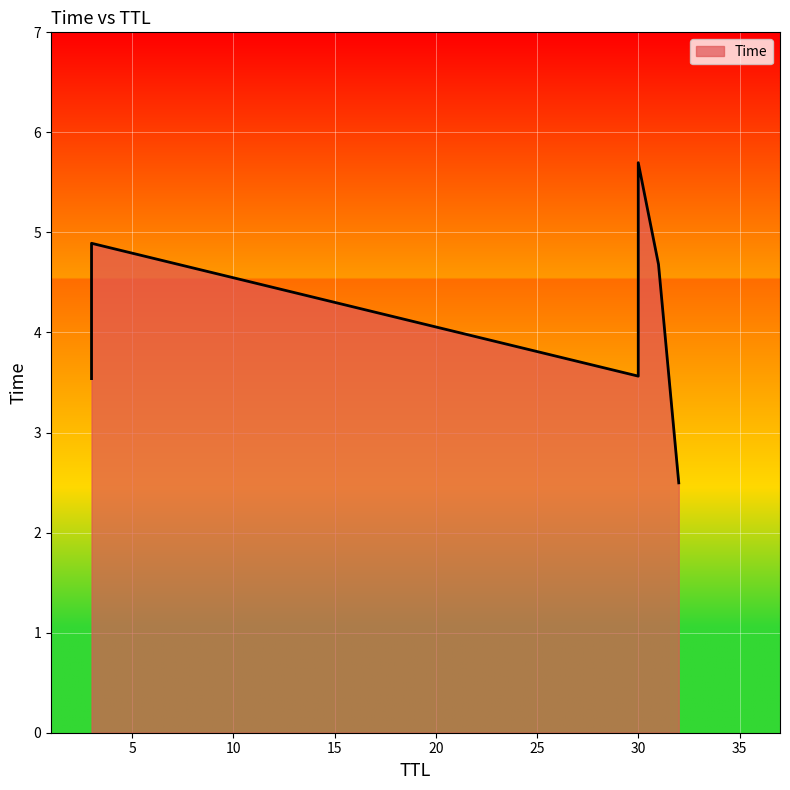

How many data points are less than 4?

3